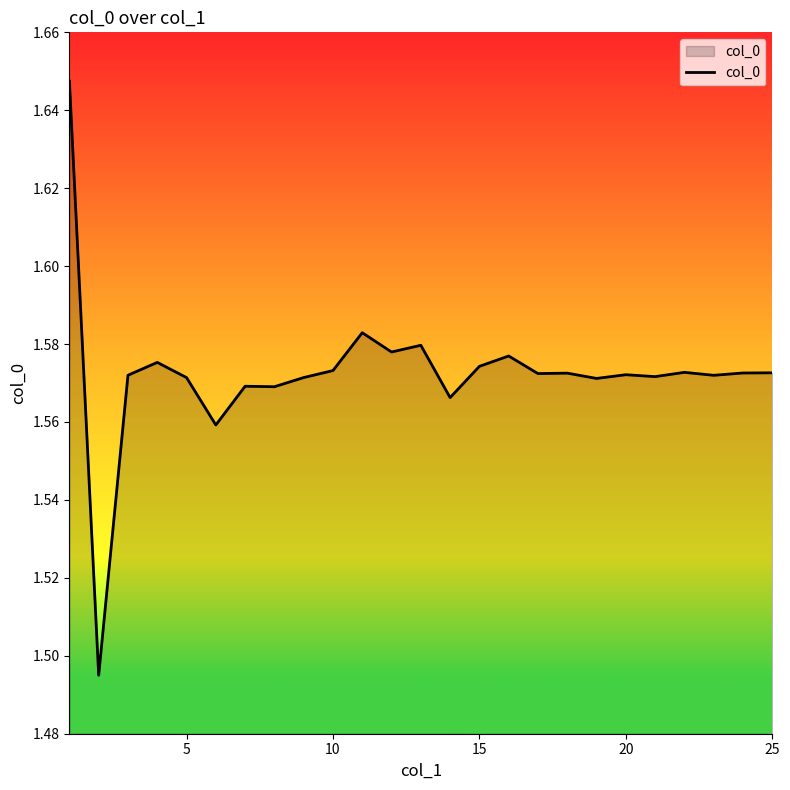

Reading left to right, what are all the values shown in this chart?

1.6	1.5	1.6	1.6	1.6	1.6	1.6	1.6	1.6	1.6	1.6	1.6	1.6	1.6	1.6	1.6	1.6	1.6	1.6	1.6	1.6	1.6	1.6	1.6	1.6